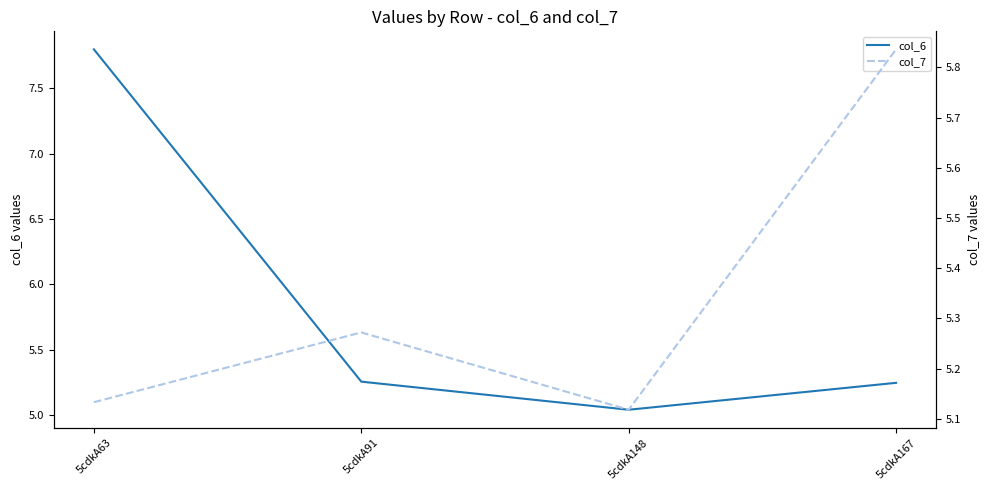

At which category does the chart reach its minimum across all series?

5cdkA148